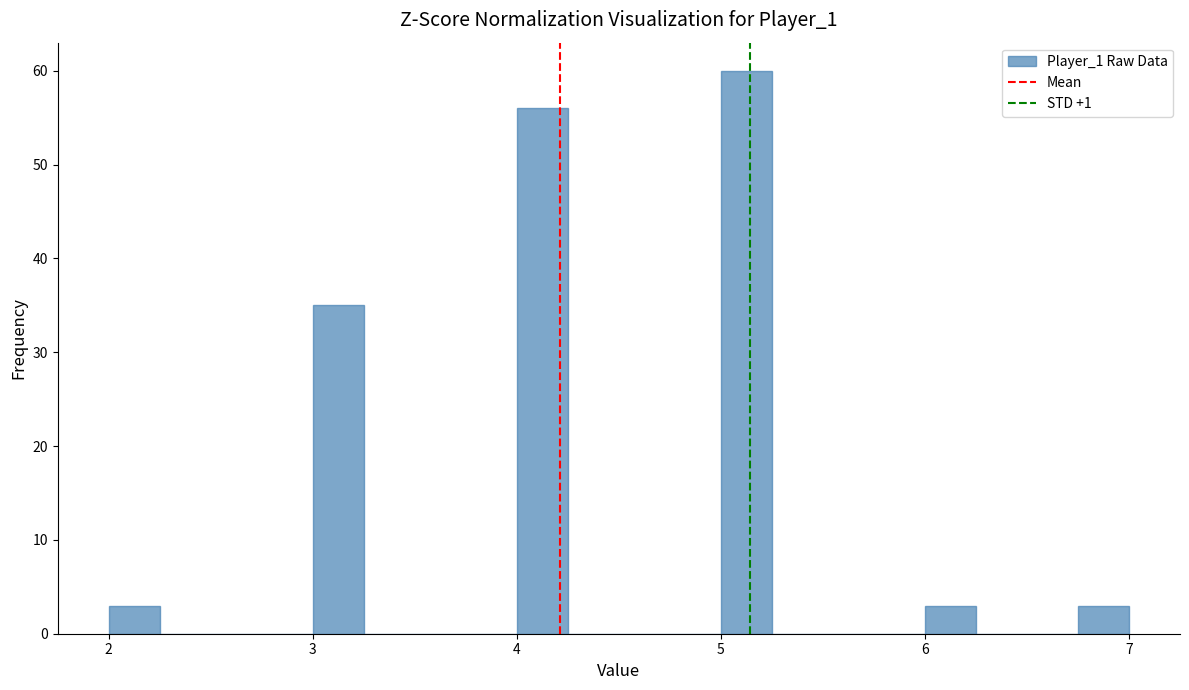

Around what value on the x-axis is the tallest bar? Give the approximate position of its centre, as read against the axis.

5.1